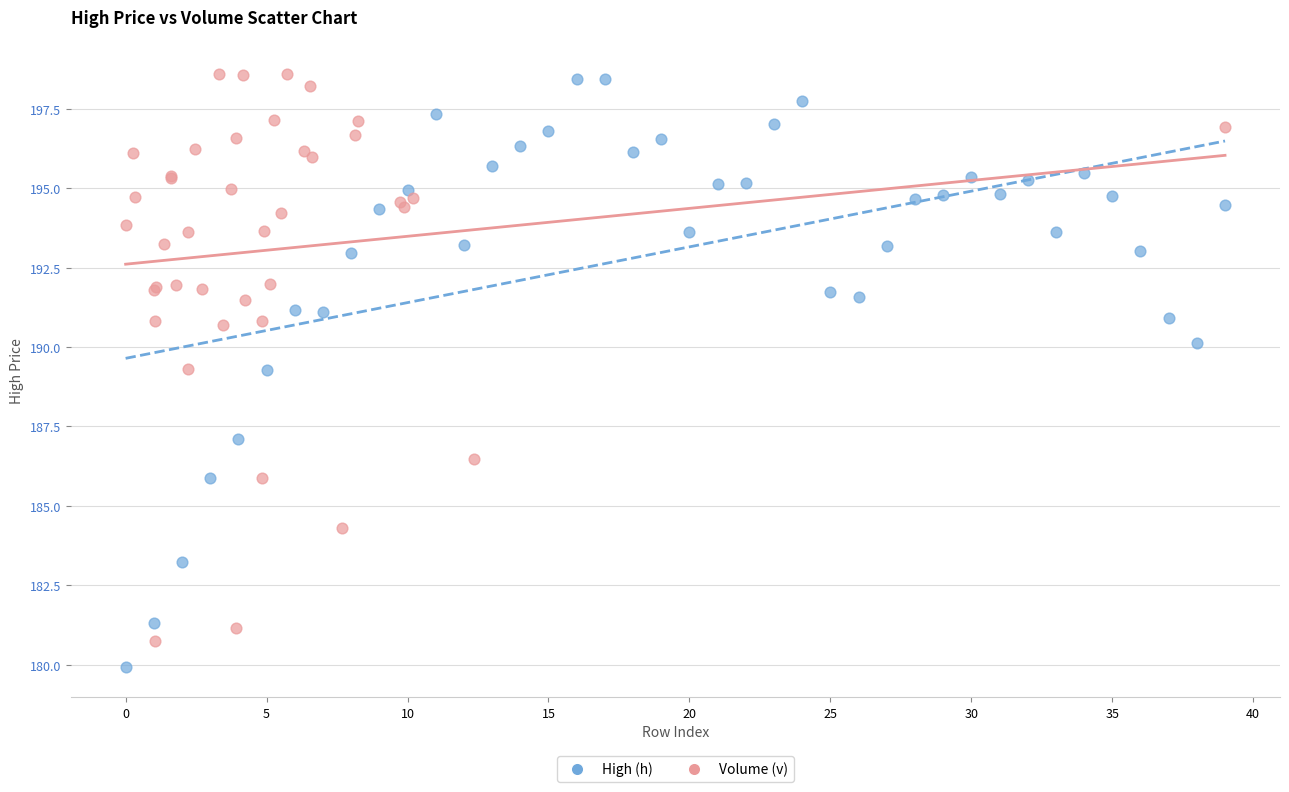

Which series reaches the maximum Y coordinate?

Volume (v)